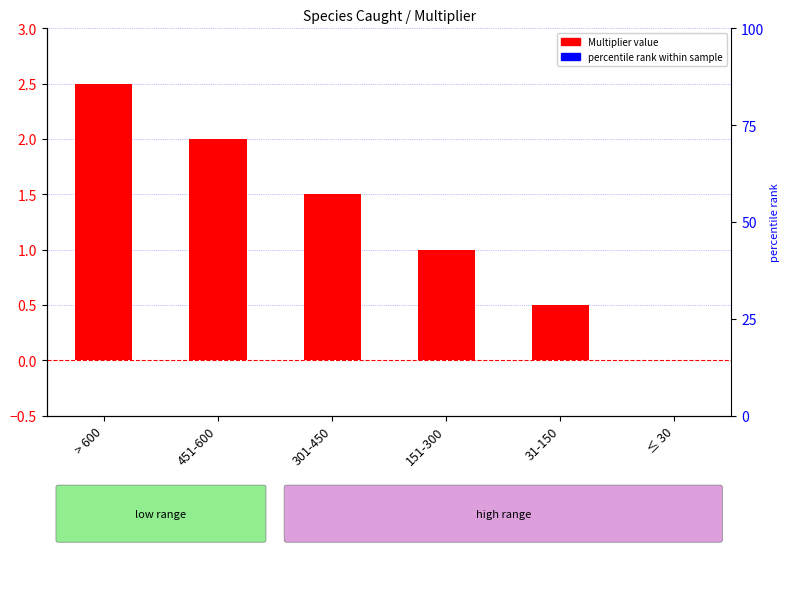

Reading right to left, transcribe all the data shown in this chart.

≤ 30=0.0	31-150=0.5	151-300=1.0	301-450=1.5	451-600=2.0	> 600=2.5